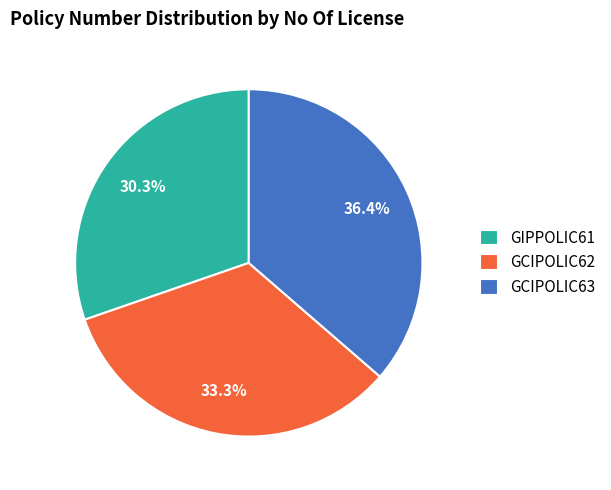

Does GIPPOLIC61 represent more than half of the total?

No